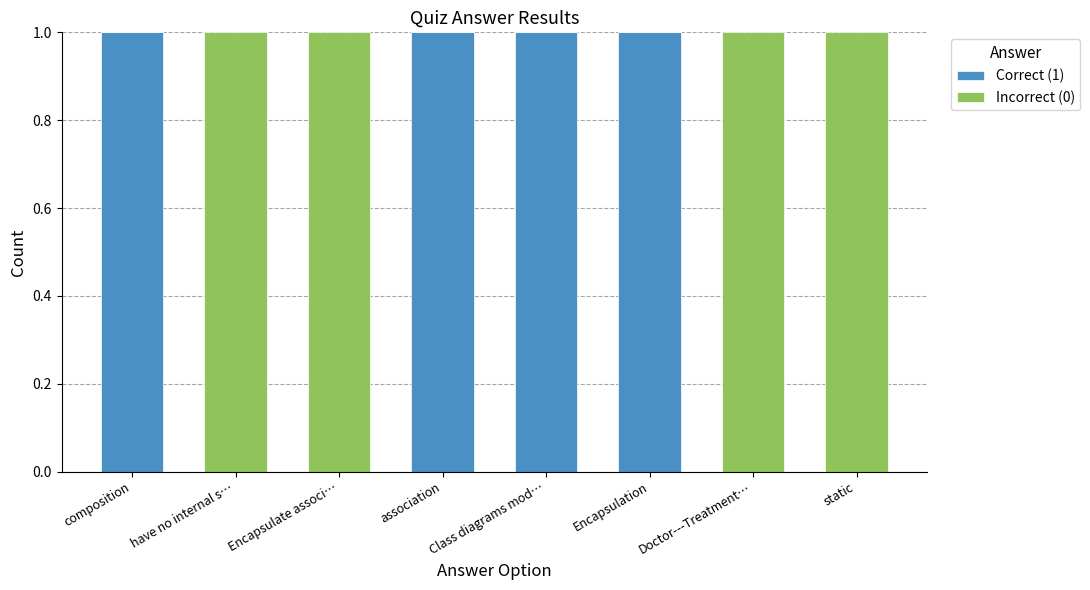

The Correct (1) series shows 0 at composition. True or false?

False